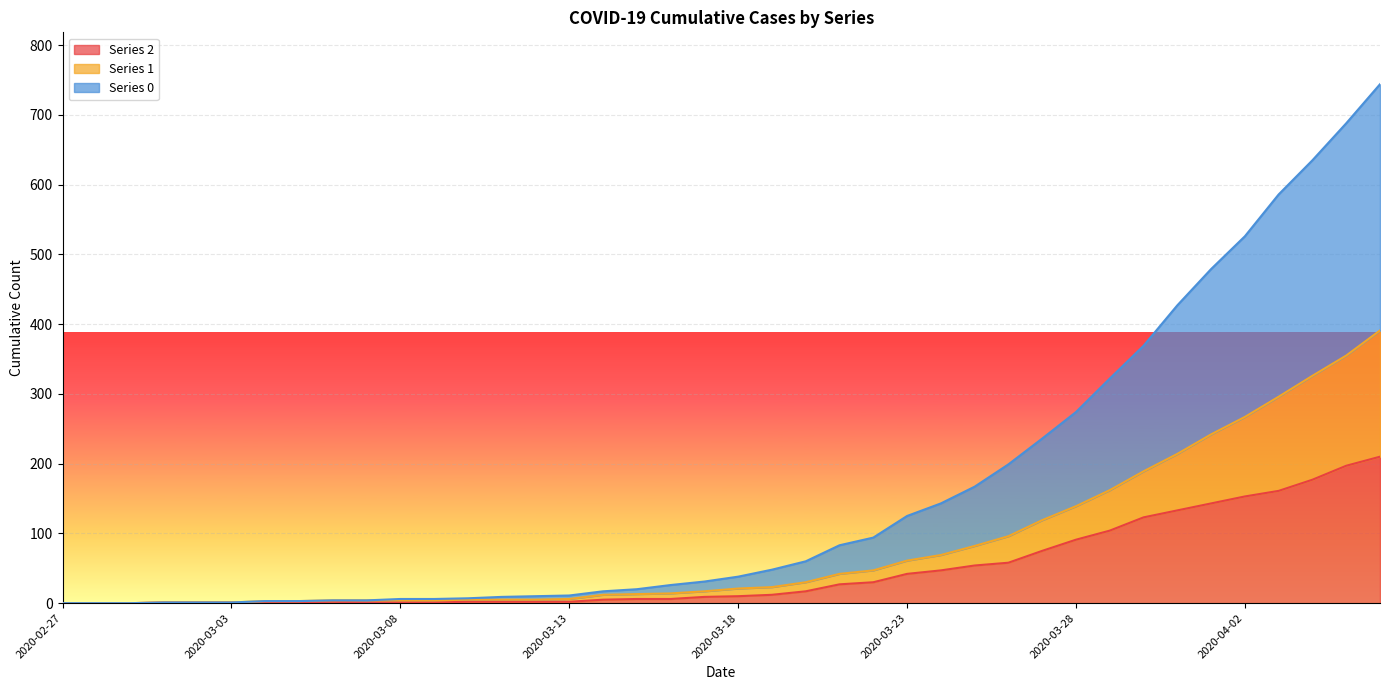

What is the difference between the second highest and second lowest values in the 1 series?

355